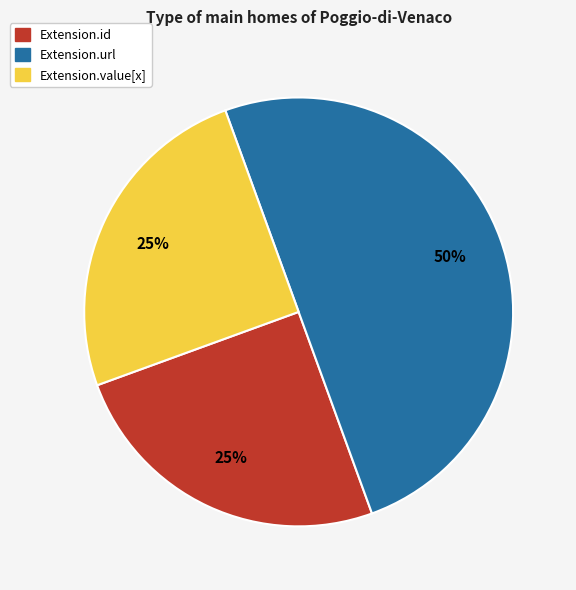

Does Extension.id represent more than half of the total?

No